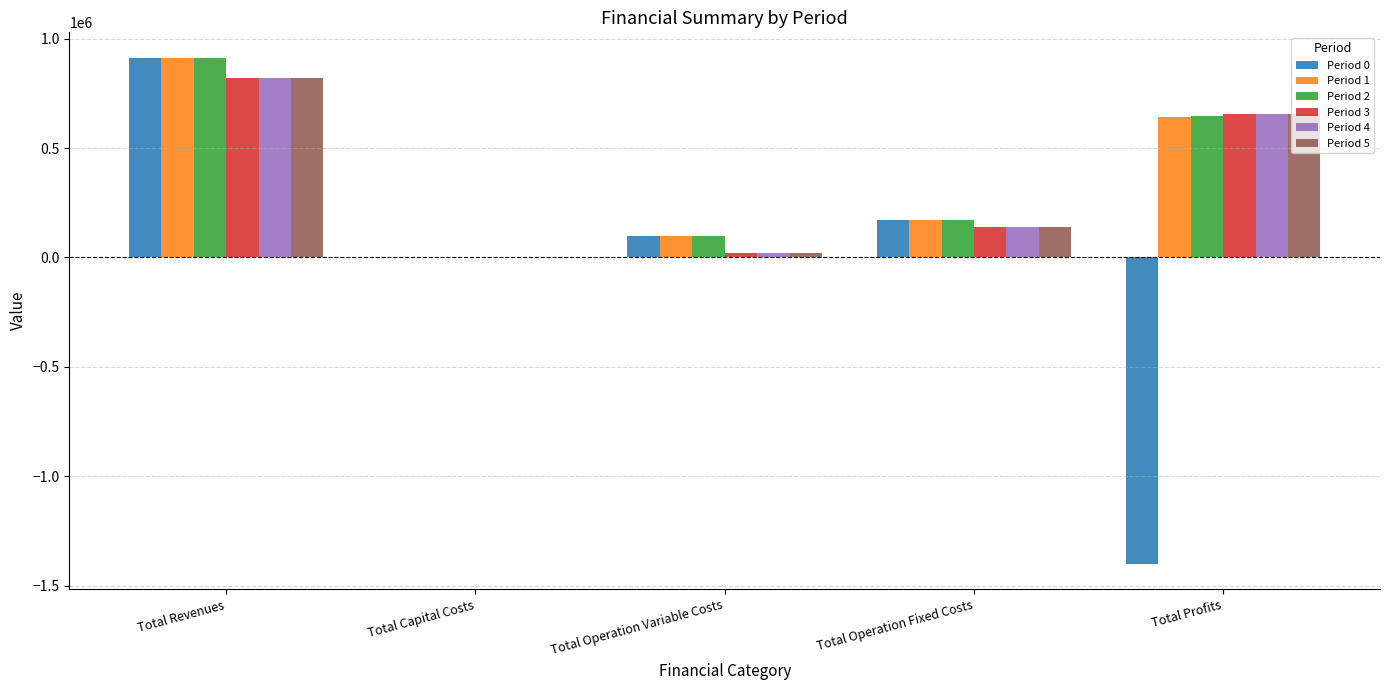

Is it true that Period 3 equals 657382.2 at Total Profits?

True